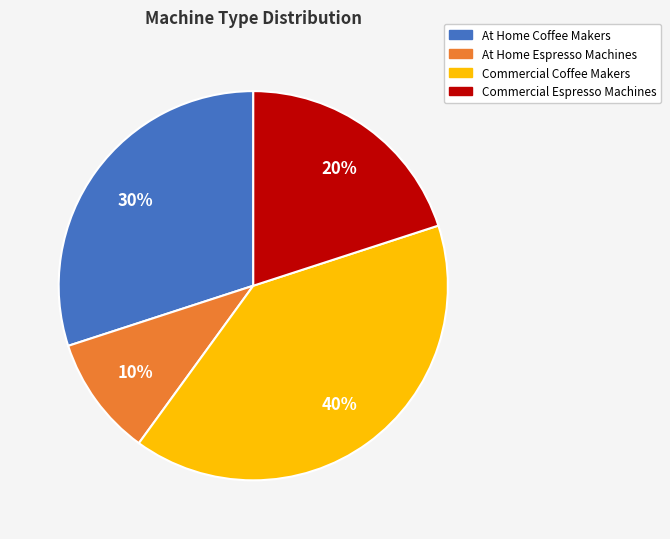

Is the sum of Commercial Coffee Makers and At Home Coffee Makers greater than half?

Yes